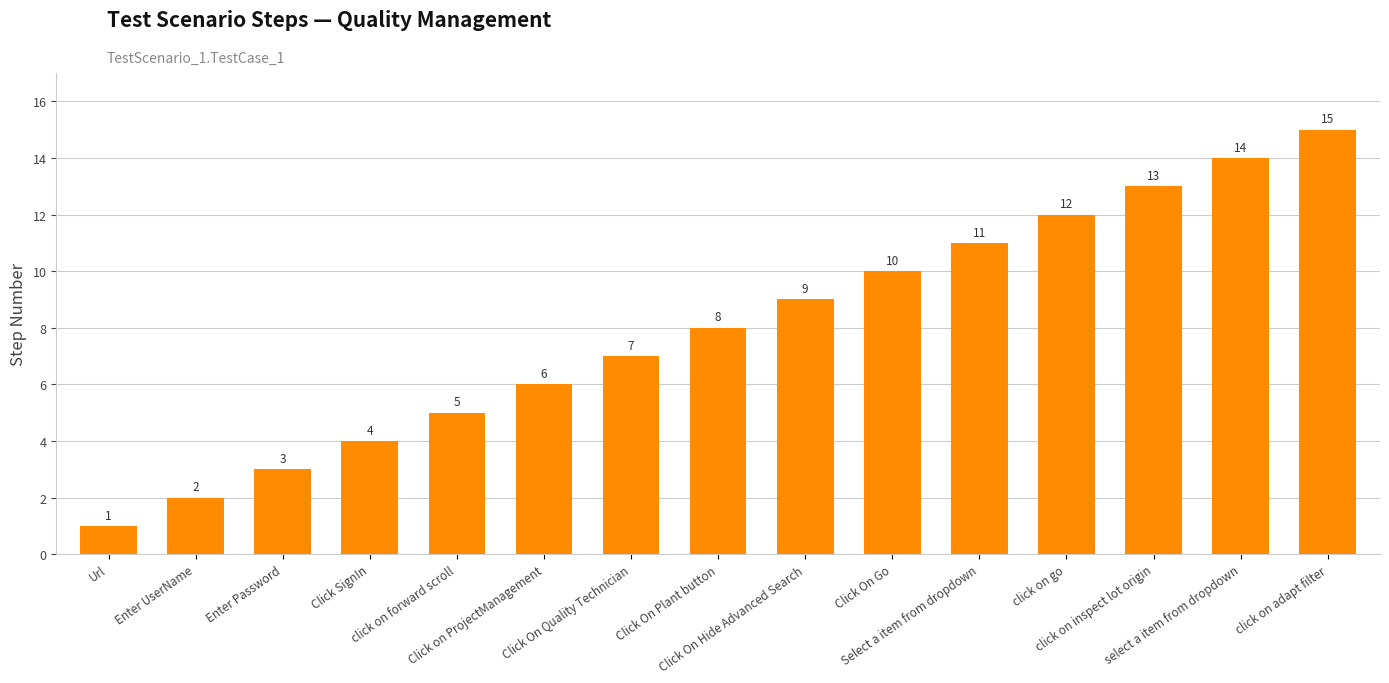

What is the value of the 13th bar from the left?

13